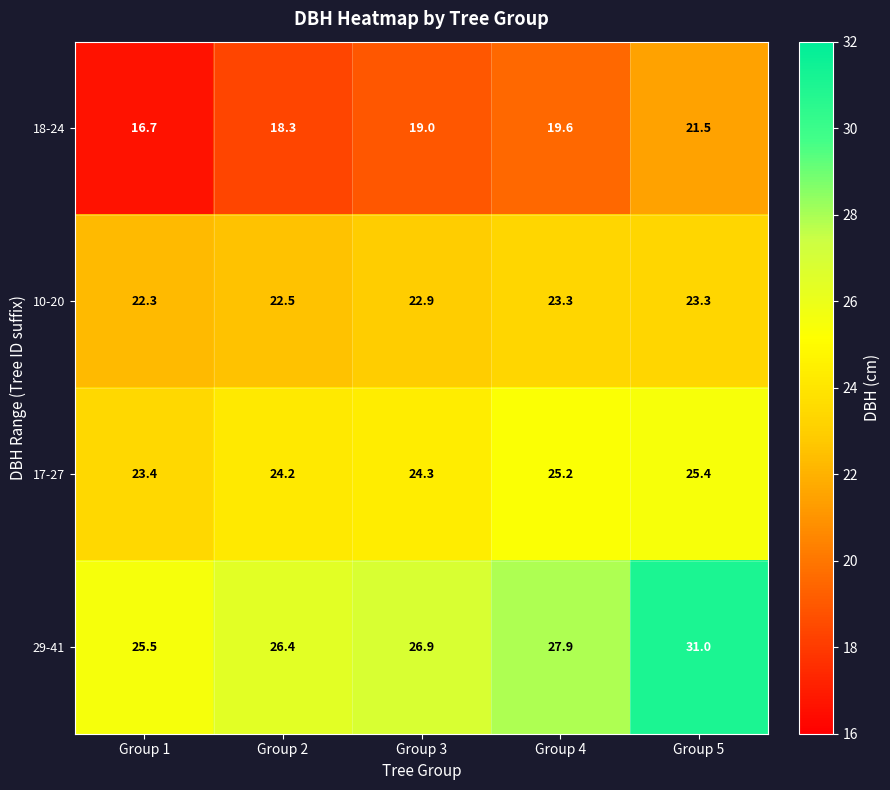

Is it true that 17-27 equals 25.2 at Group 4?

True